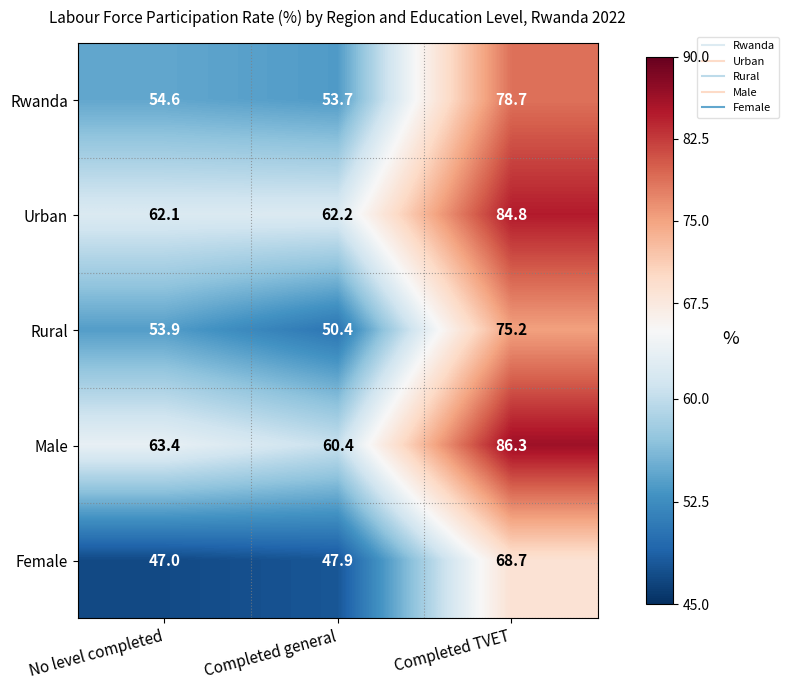

The value of Rwanda at Completed general is 53.7. True or false?

True